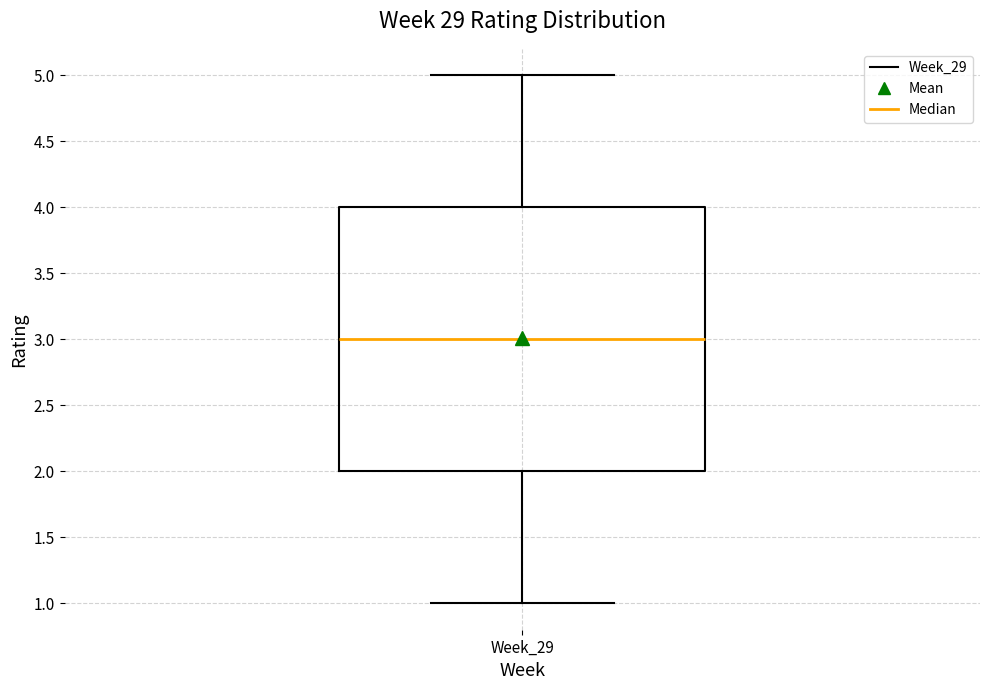

Read this box plot against the y-axis: the position of the median line, the range covered by the box, and the ends of both whiskers. The values are not printed on the chart, so give them approximately, as read against the axis.

median 3, box 2 to 4, whiskers 1 to 5